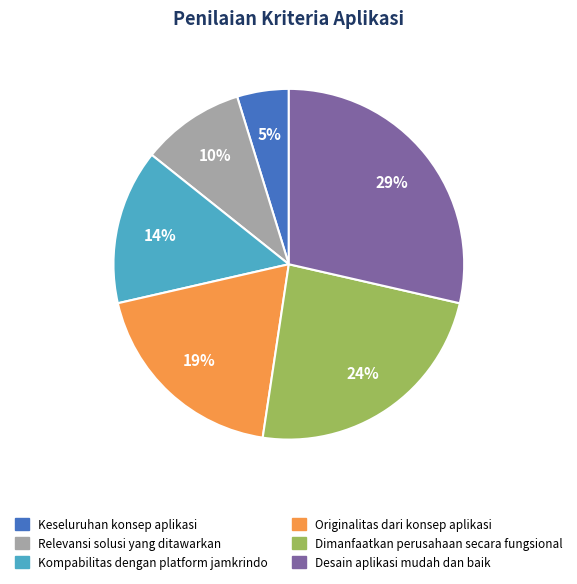

Which category has the biggest portion of the pie?

Desain aplikasi mudah dan baik